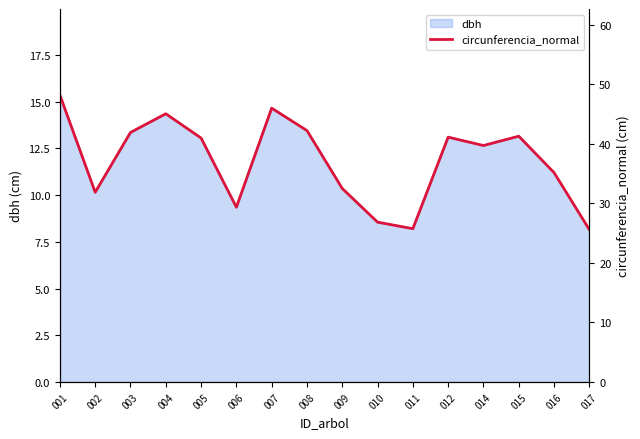

At which category does the chart reach its minimum across all series?

017